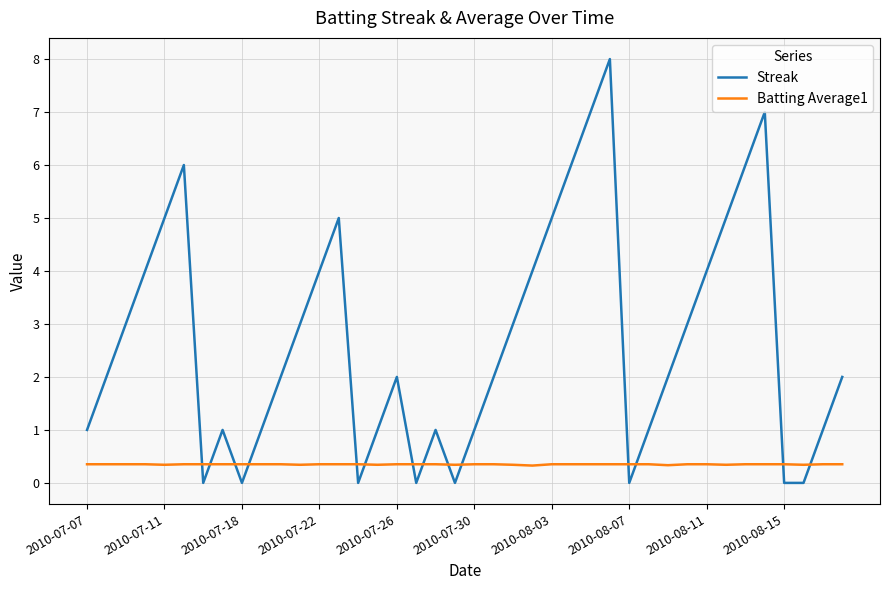

What is the minimum value for Batting Average1?

0.3